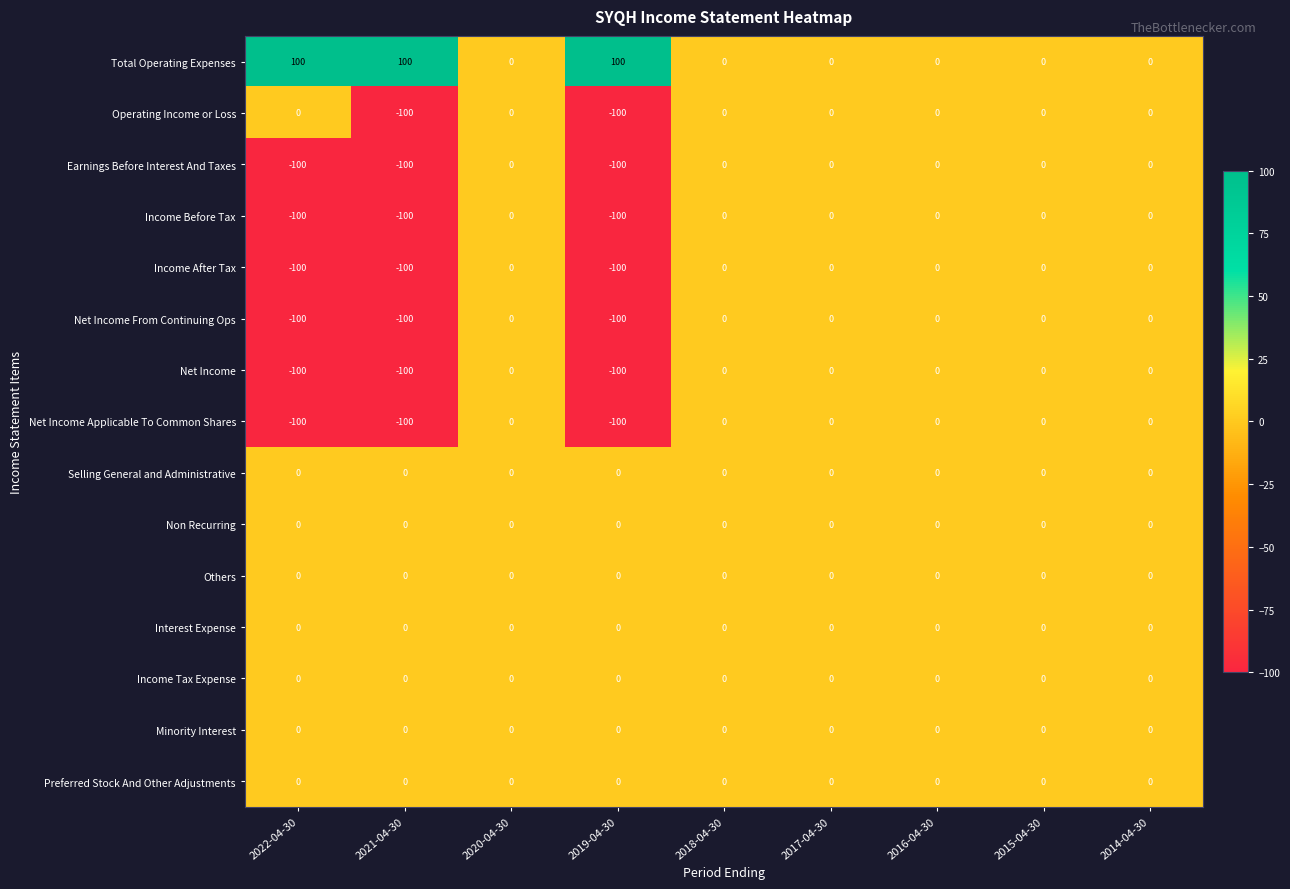

True or false: Net Income Applicable To Common Shares has a value of -39 at 2018-04-30.

False